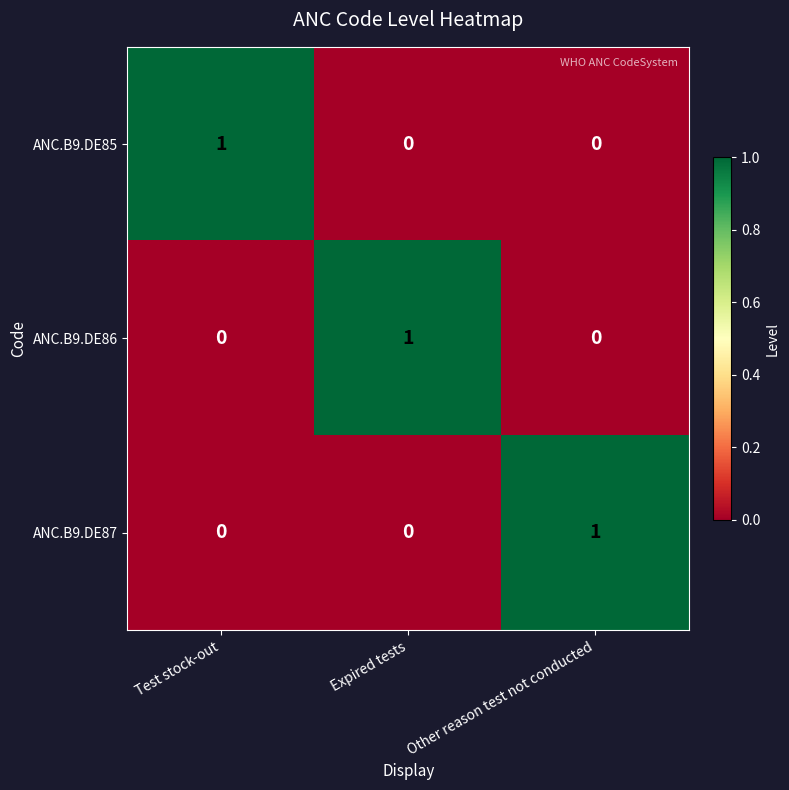

Which category has the highest value in the ANC.B9.DE87 series?

Other reason test not conducted